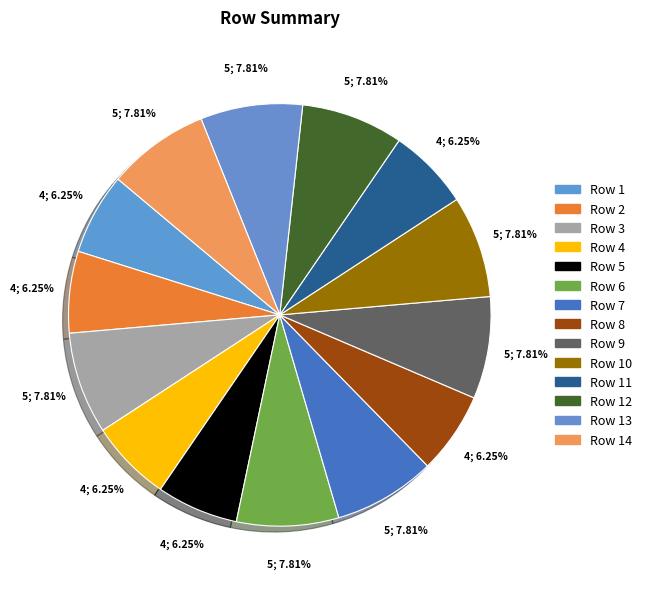

What is the ratio of the value at Row 11 to the value at Row 14?

0.8